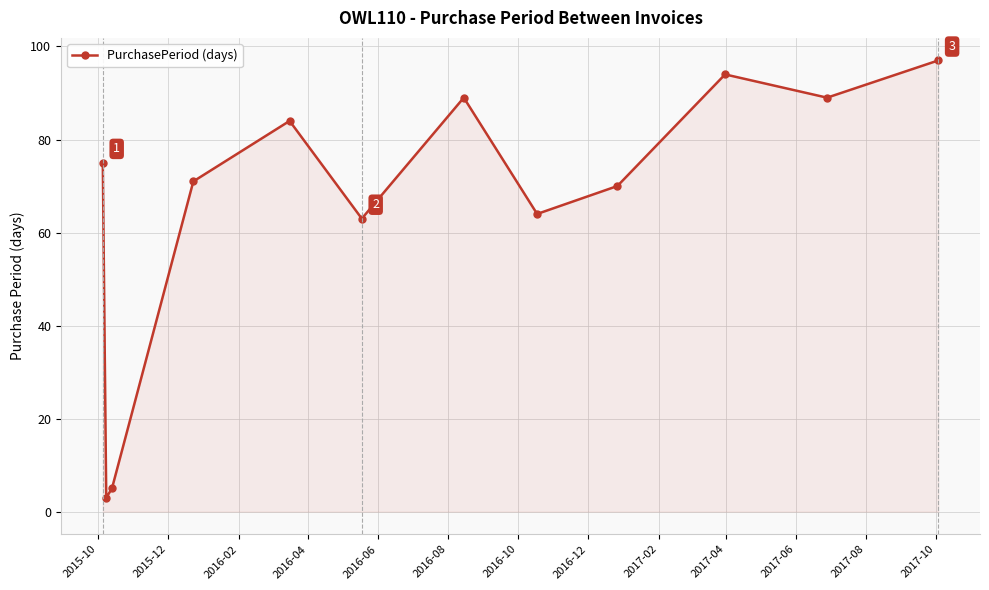

Does the chart have visible grid lines?

Yes